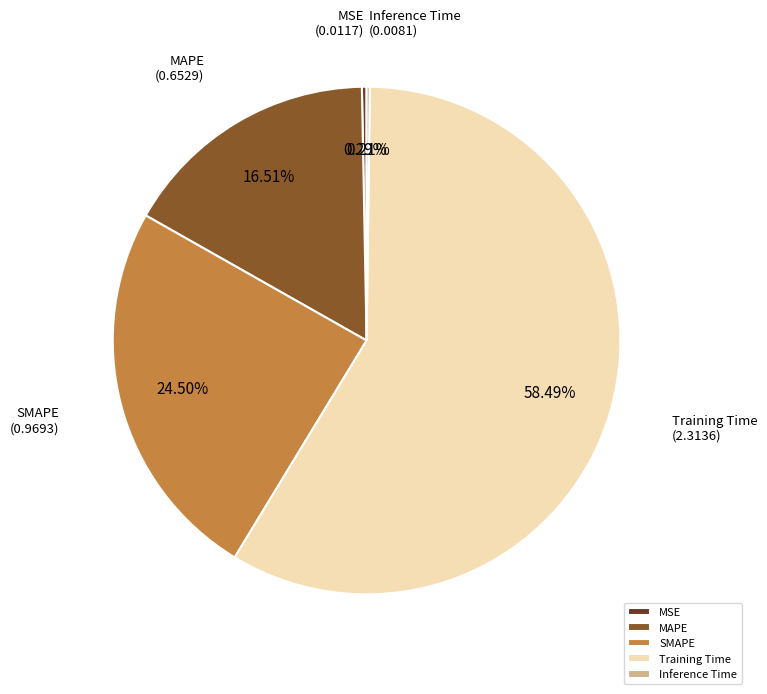

Is it true that MSE is 0% of the pie?

True